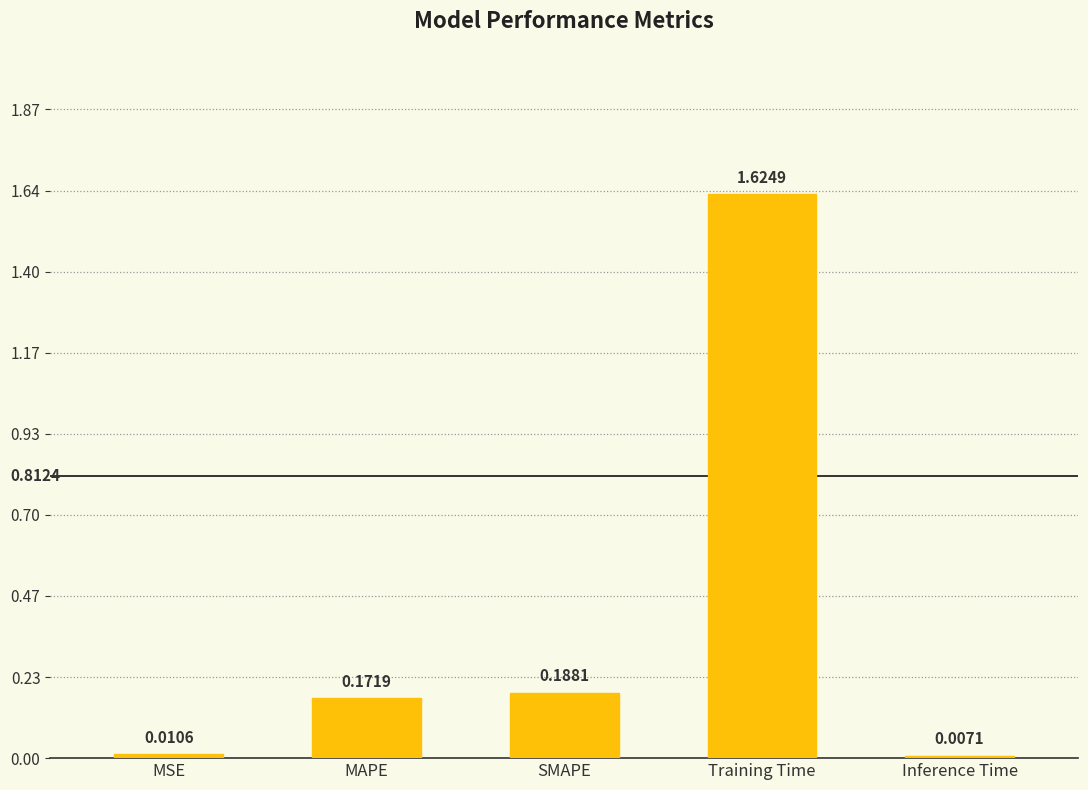

How many bars are there in total?

5